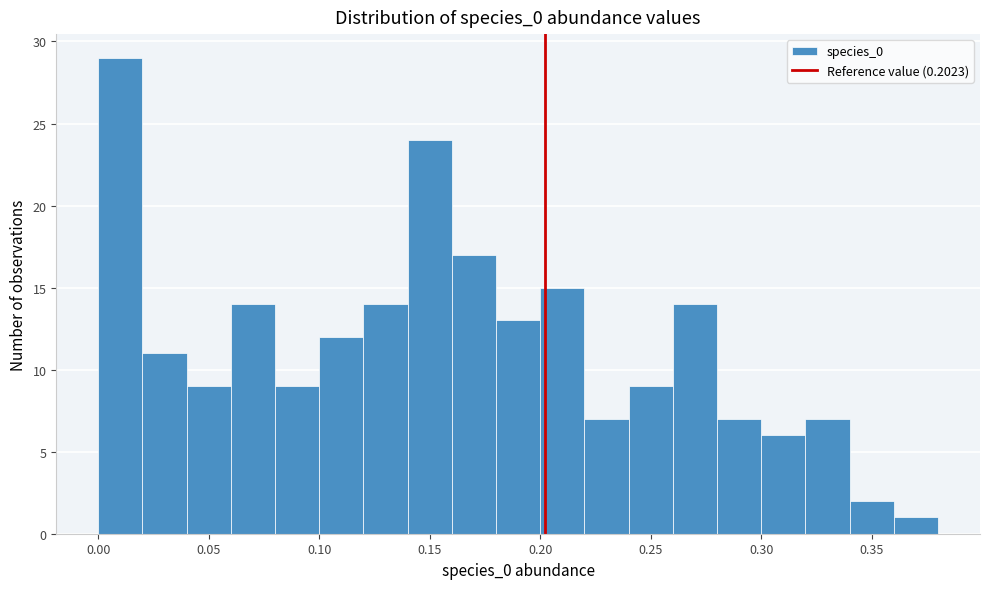

How tall is the bar that spans 0.02 to 0.04 on the x-axis? The values are not printed on the chart, so give them approximately, as read against the axis.

11